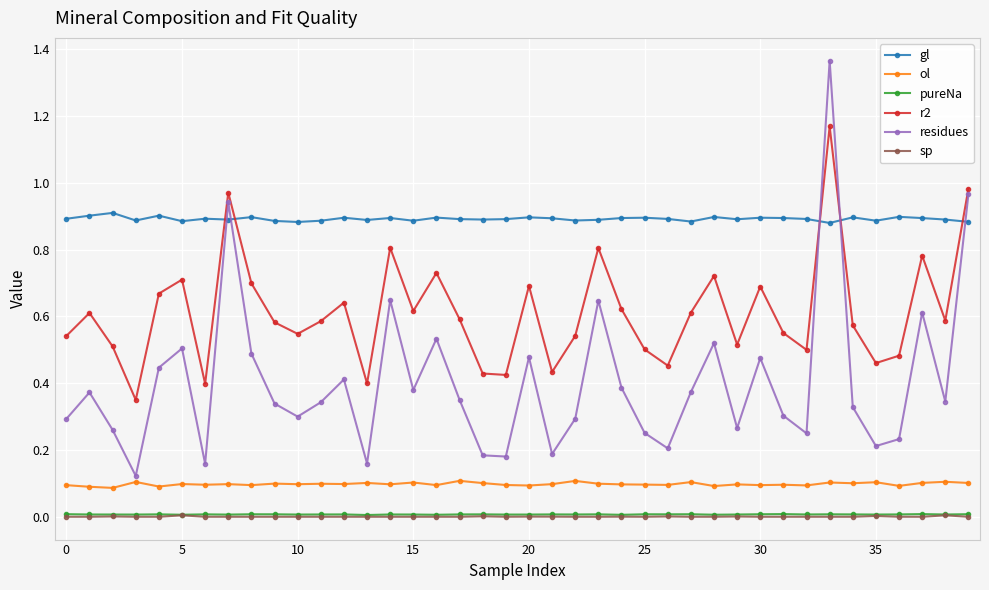

Which series has the largest range (max minus min)?

residues